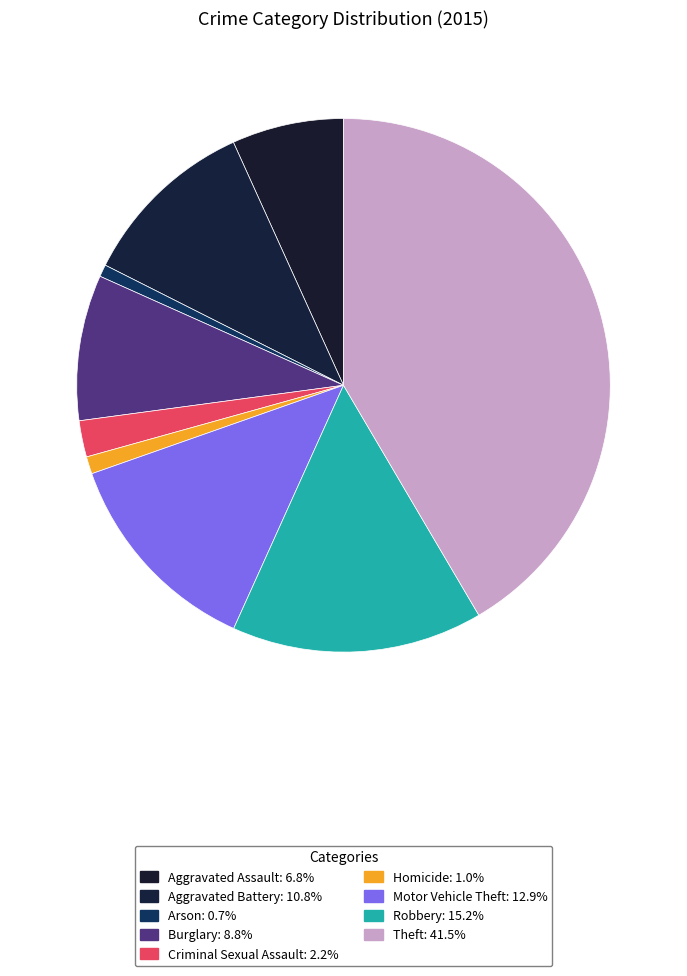

To the nearest percent, what is the average slice percentage?

11%